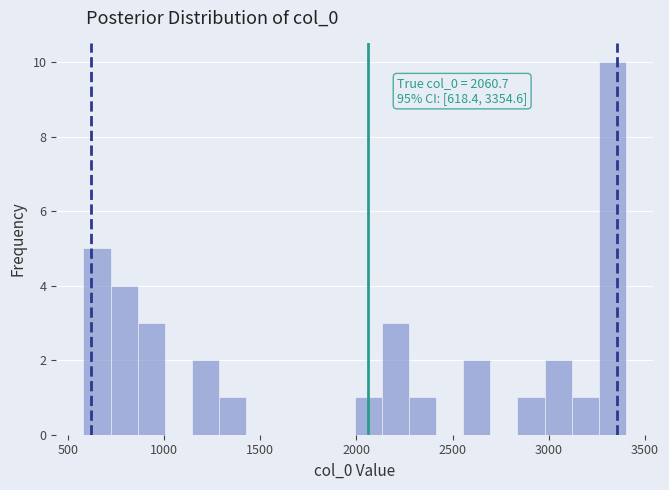

Read against the x-axis, roughly where is the centre of the tallest bar?

3350